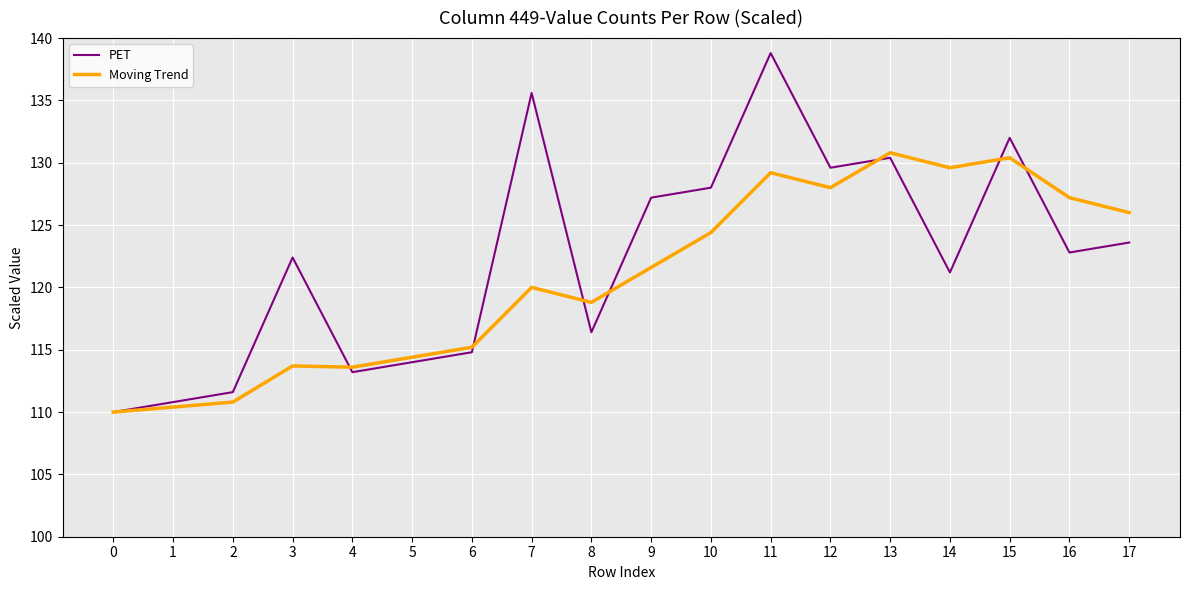

What is the smallest value displayed?

110.0